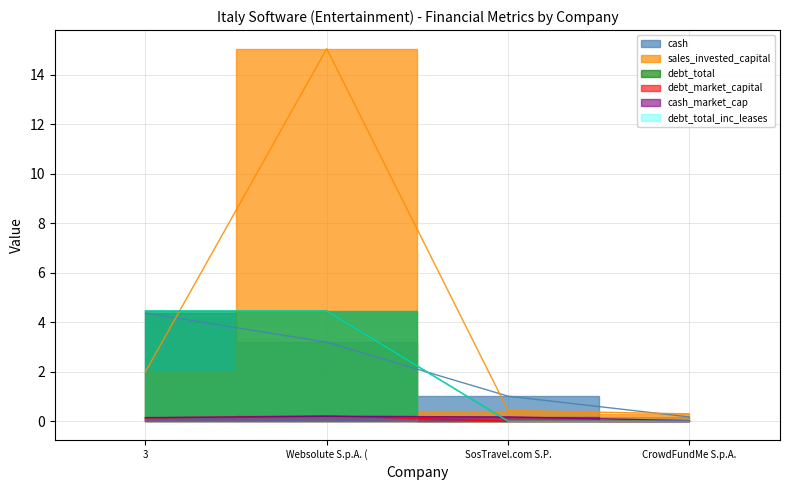

What is the label of the 4th point from the left?

CrowdFundMe S.p.A.